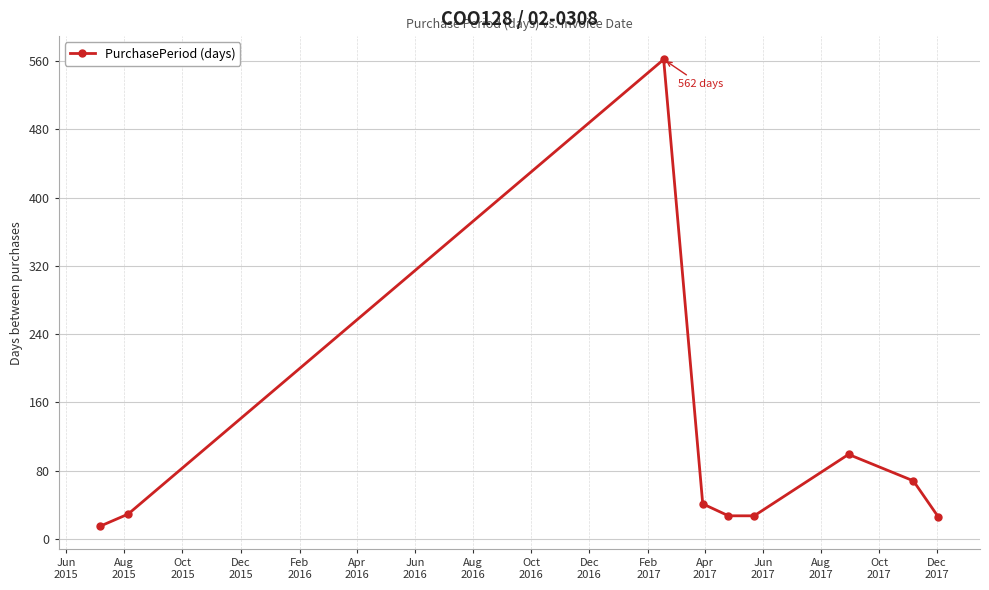

What is the average value?

99